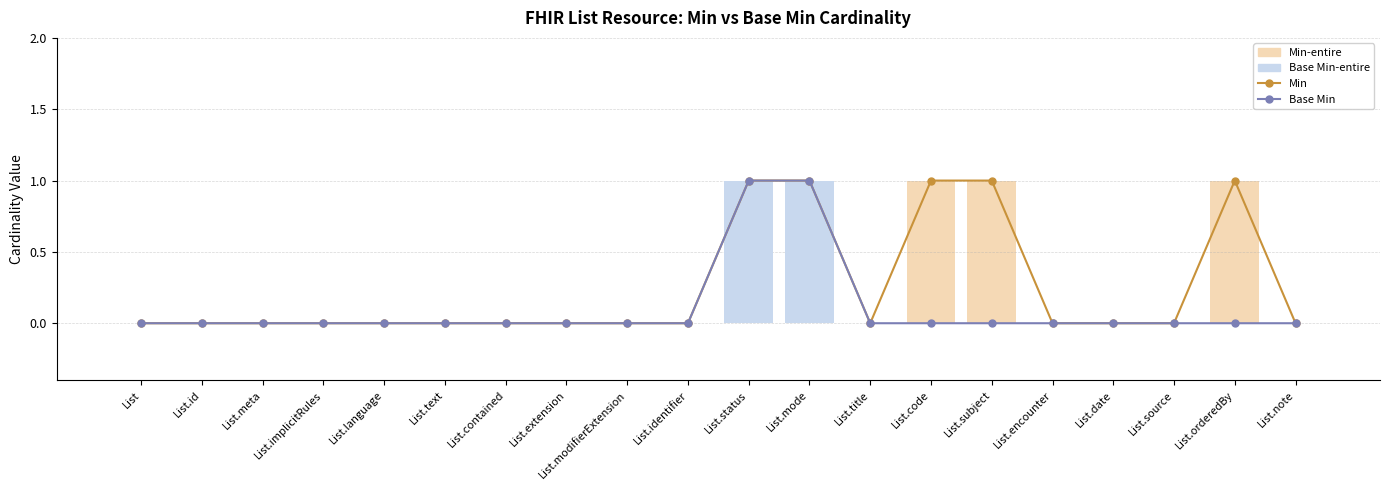

What are all the series names shown in the legend?

Min, Base Min, Min-entire, Base Min-entire